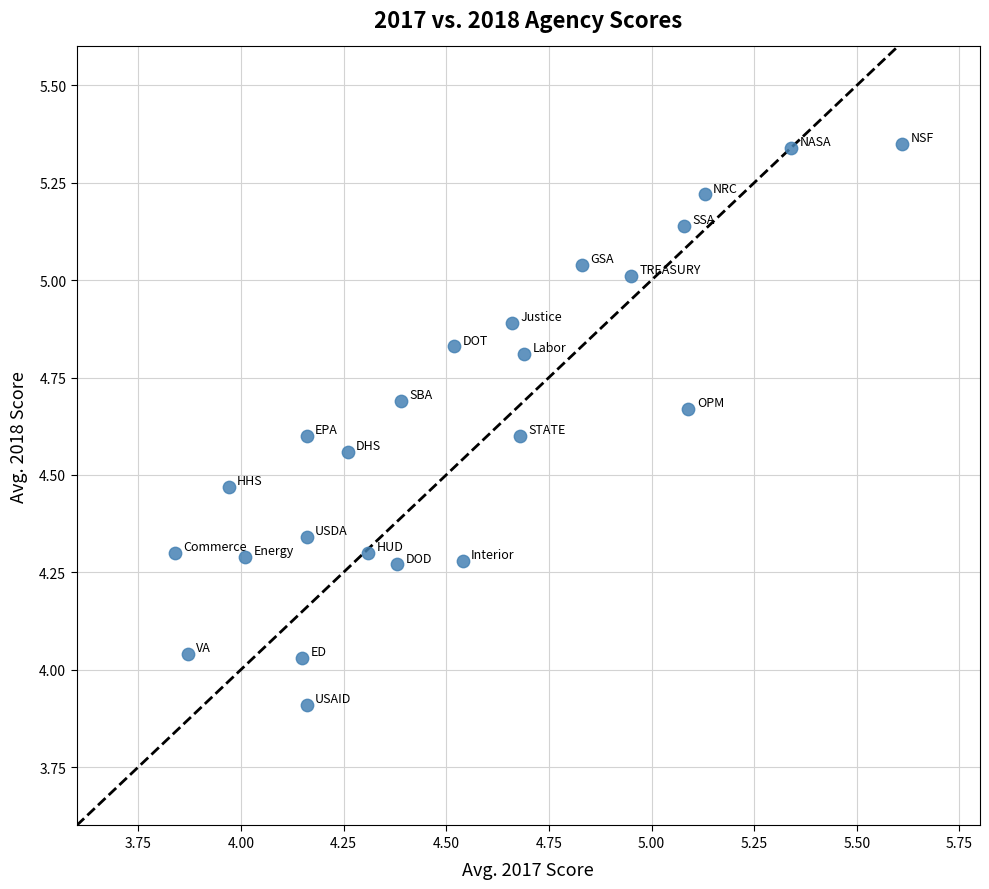

What is the range of X values (max minus min)?

1.8